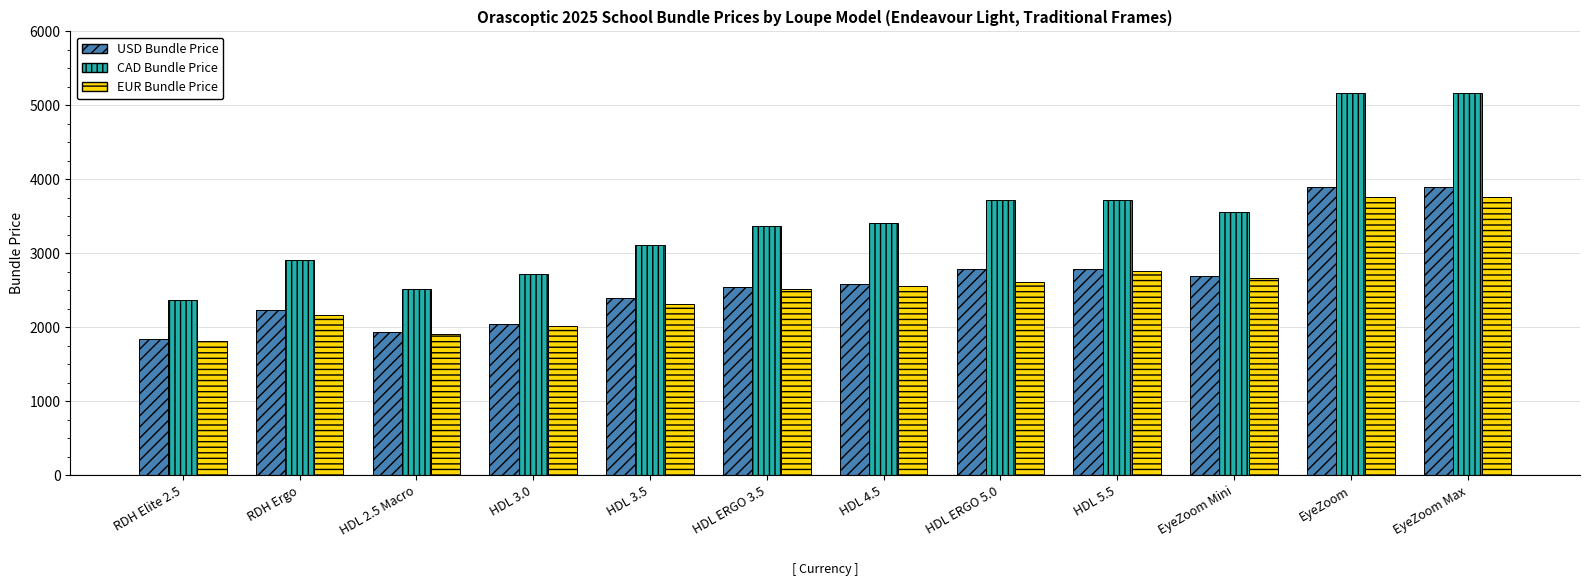

How many data points in CAD Bundle Price are less than 3415?

6